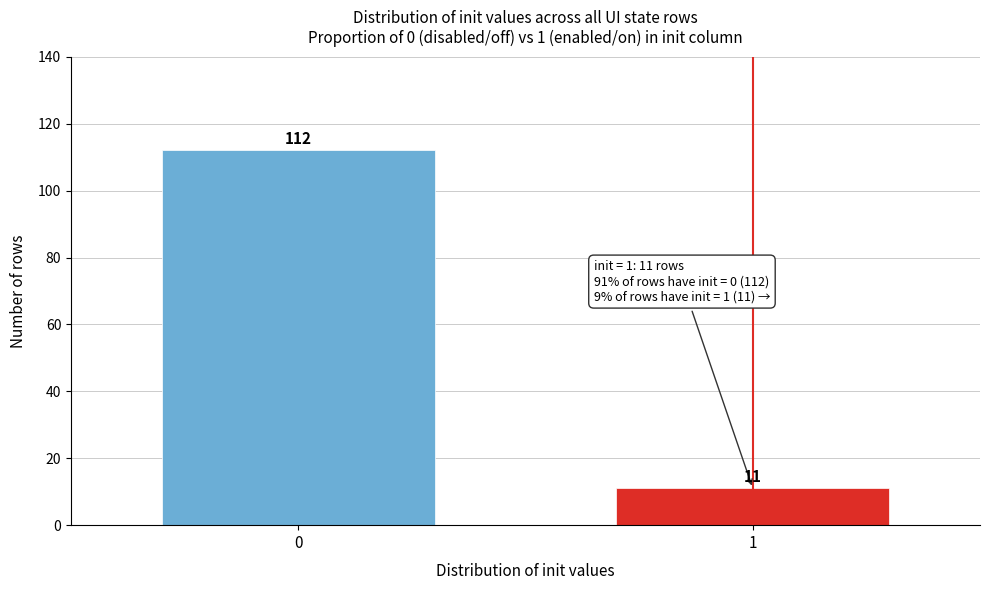

Reading left to right, extract all data points from this chart.

0=112	1=11